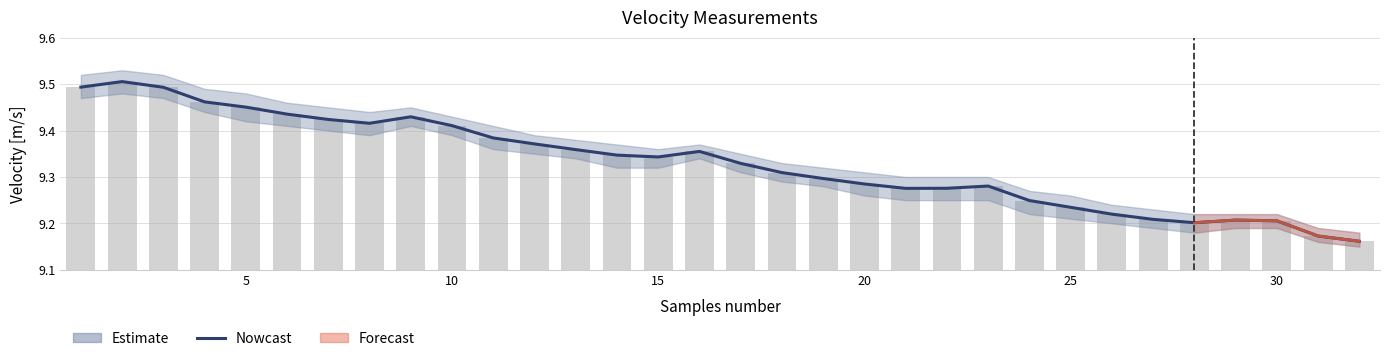

What is the difference between the maximum and minimum values?

0.3